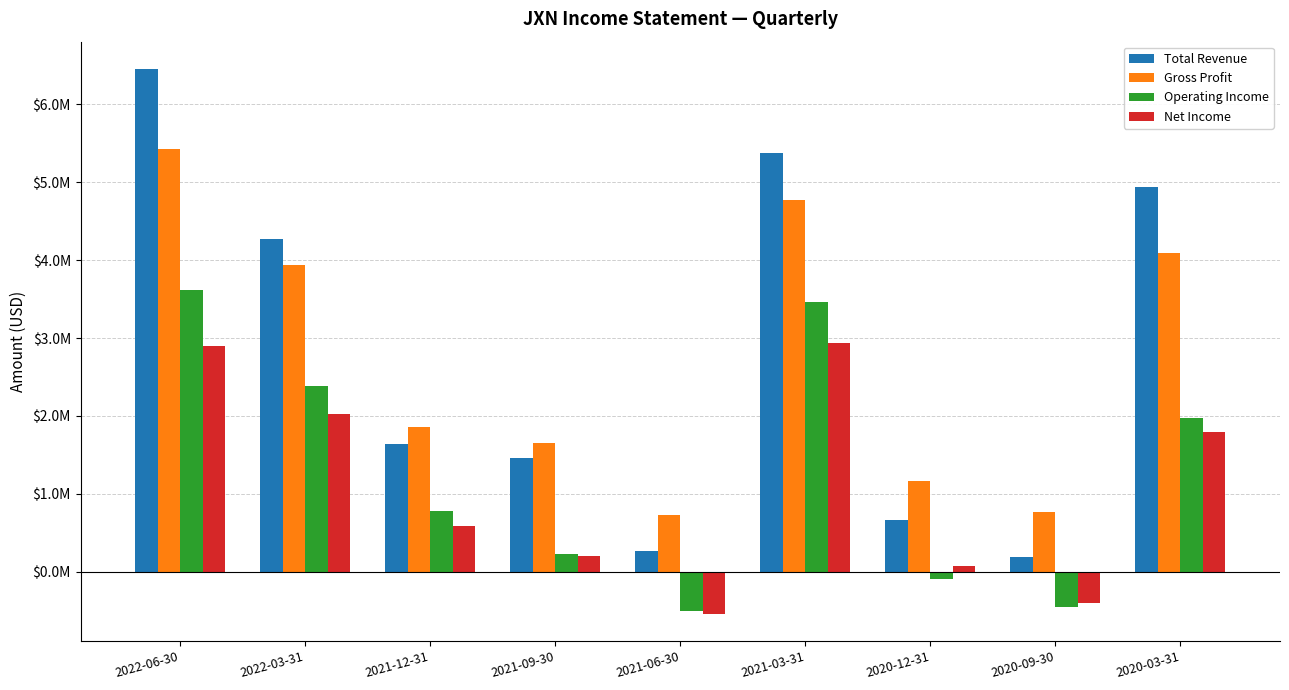

What are all the series names shown in the legend?

Total Revenue, Gross Profit, Operating Income, Net Income